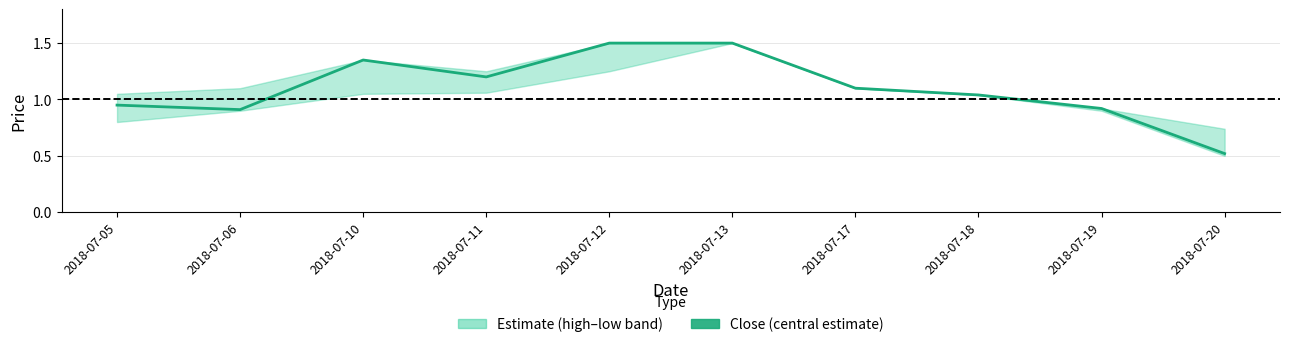

Where is the first local minimum?

2018-07-06